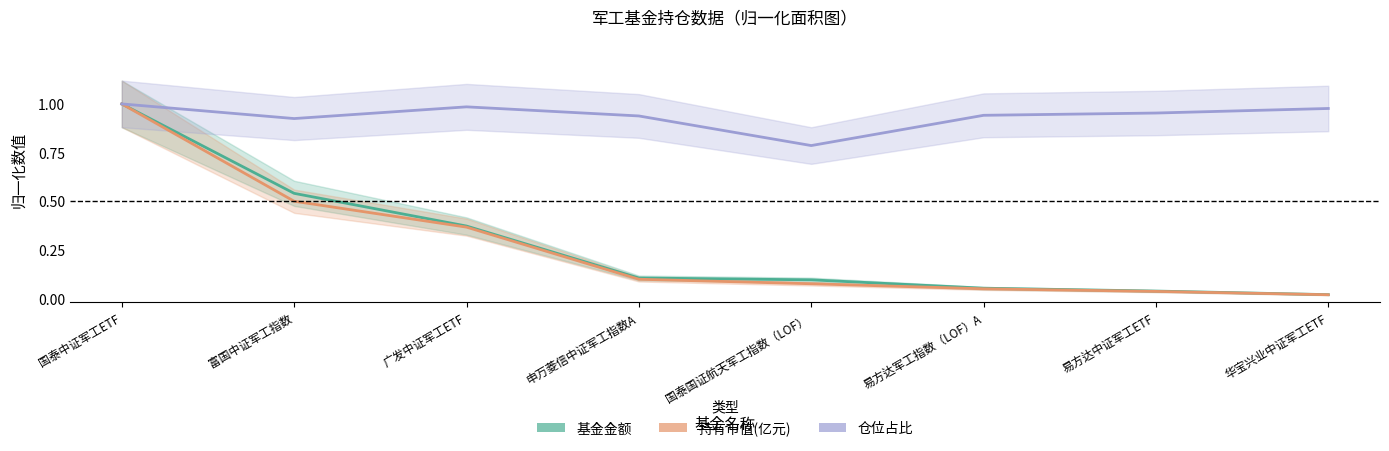

What is the total value across all series at 易方达中证军工ETF?

1.0